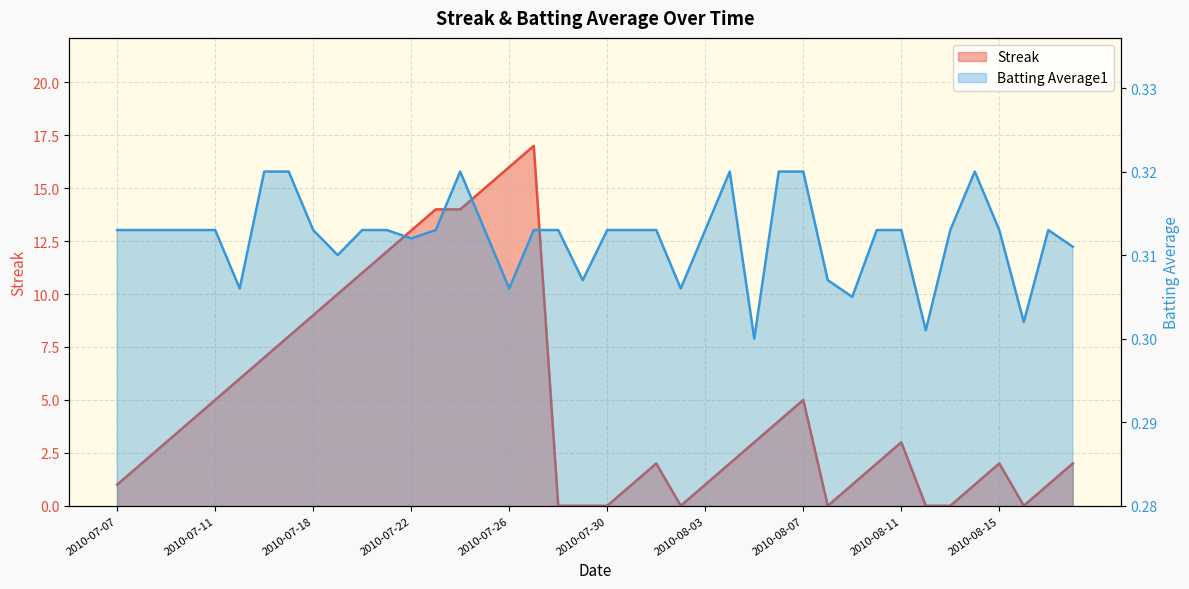

Reading left to right, list all the values displayed in this chart.

Streak: 1.0	2.0	3.0	4.0	5.0	6.0	7.0	8.0	9.0	10.0	11.0	12.0	13.0	14.0	14.0	15.0	16.0	17.0	0.0	0.0	0.0	1.0	2.0	0.0	1.0	2.0	3.0	4.0	5.0	0.0	1.0	2.0	3.0	0.0	0.0	1.0	2.0	0.0	1.0	2.0
Batting Average1: 0.3	0.3	0.3	0.3	0.3	0.3	0.3	0.3	0.3	0.3	0.3	0.3	0.3	0.3	0.3	0.3	0.3	0.3	0.3	0.3	0.3	0.3	0.3	0.3	0.3	0.3	0.3	0.3	0.3	0.3	0.3	0.3	0.3	0.3	0.3	0.3	0.3	0.3	0.3	0.3